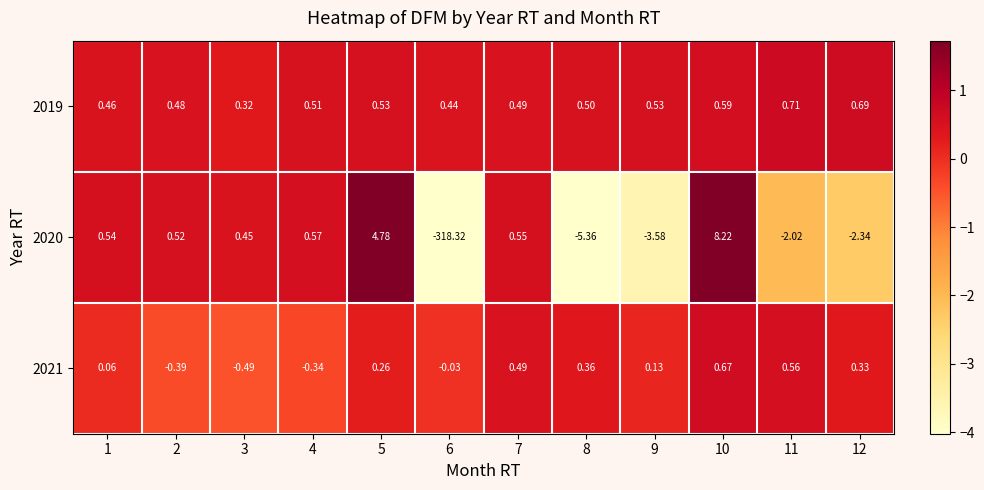

How many categories are shown in the chart?

12